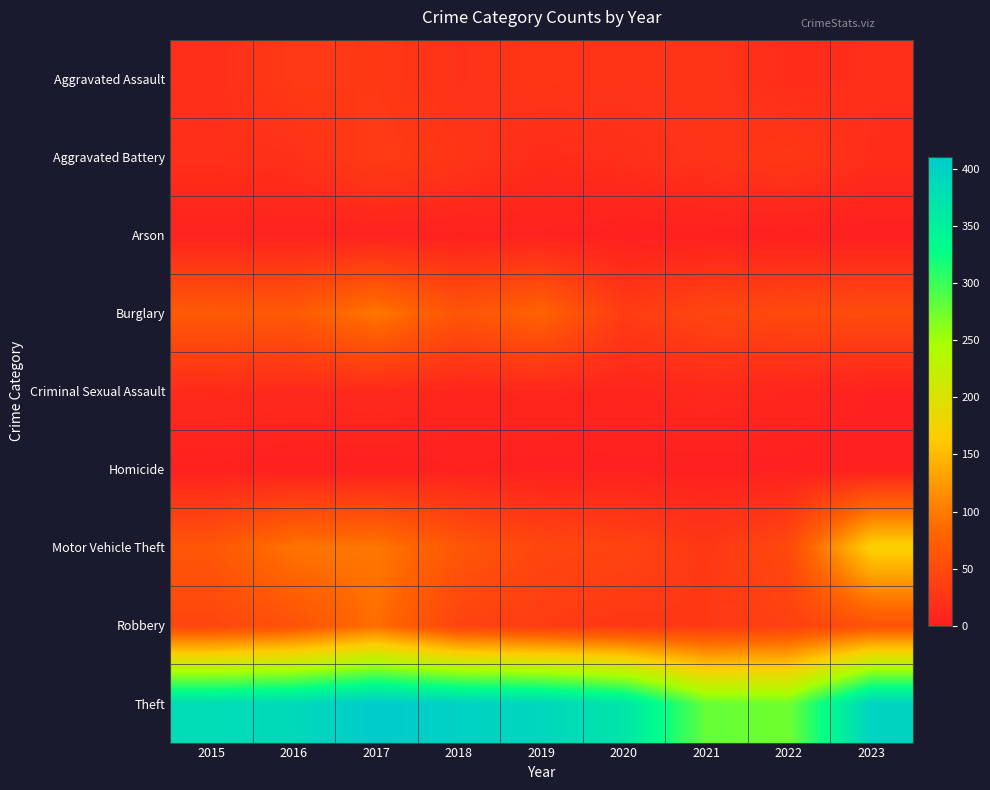

What is the greatest value displayed?

411